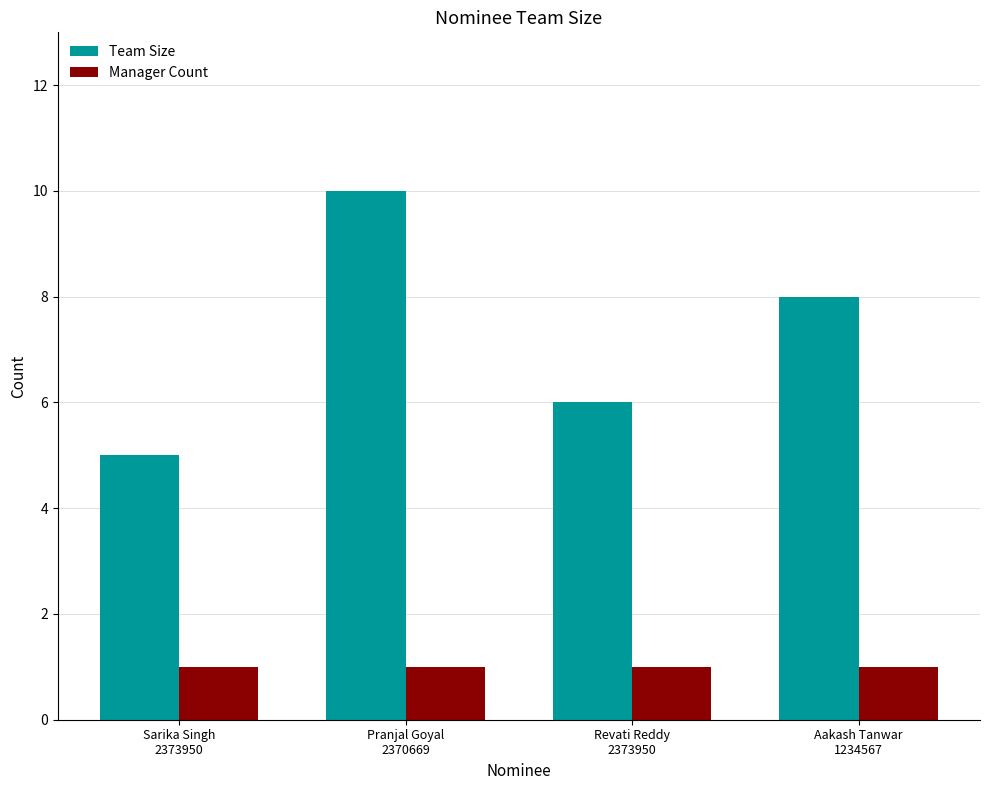

At which category is the sum across all series the highest?

Pranjal Goyal
2370669